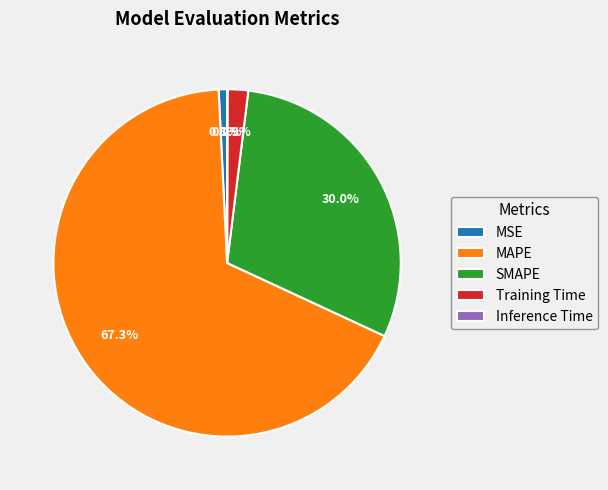

Is MSE the majority of the pie?

No